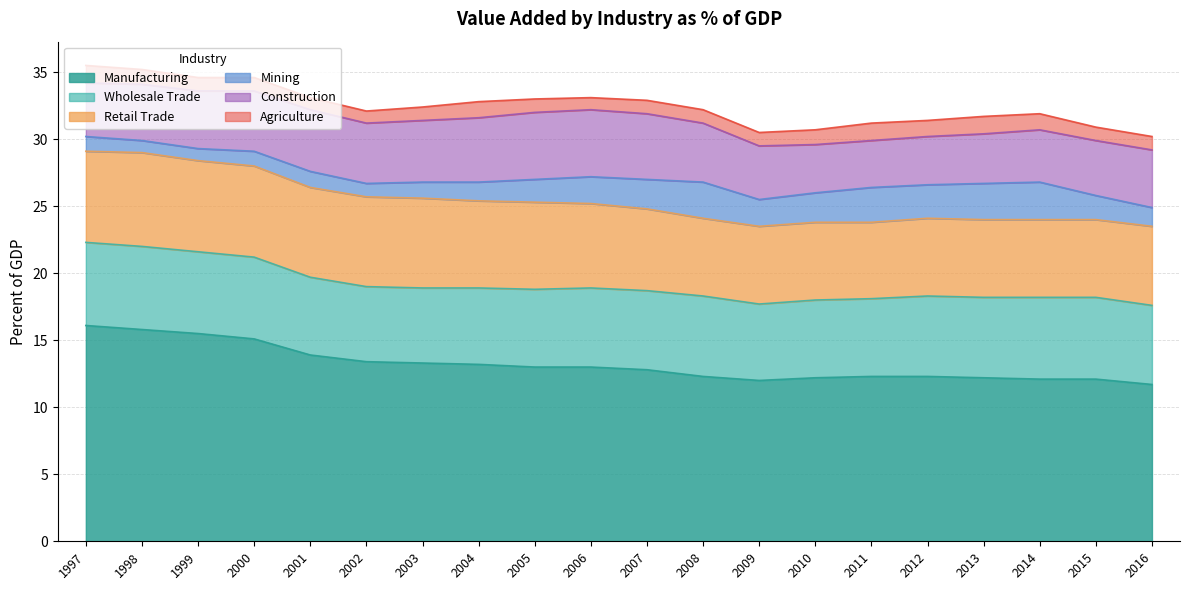

Which series has the largest range (max minus min)?

Manufacturing